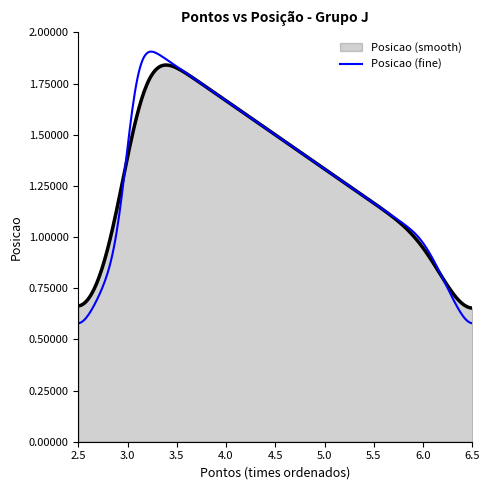

Which series has the widest spread of values?

Posicao (fine)